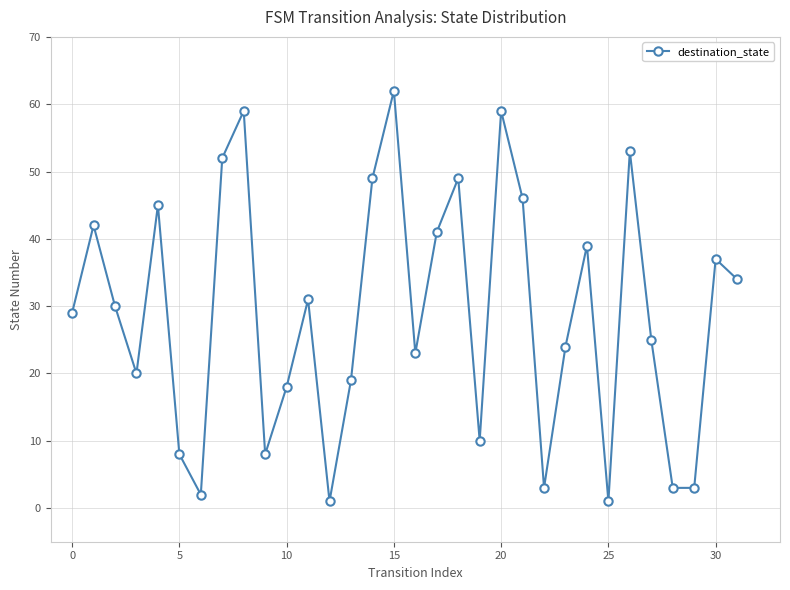

What is the average value?

29